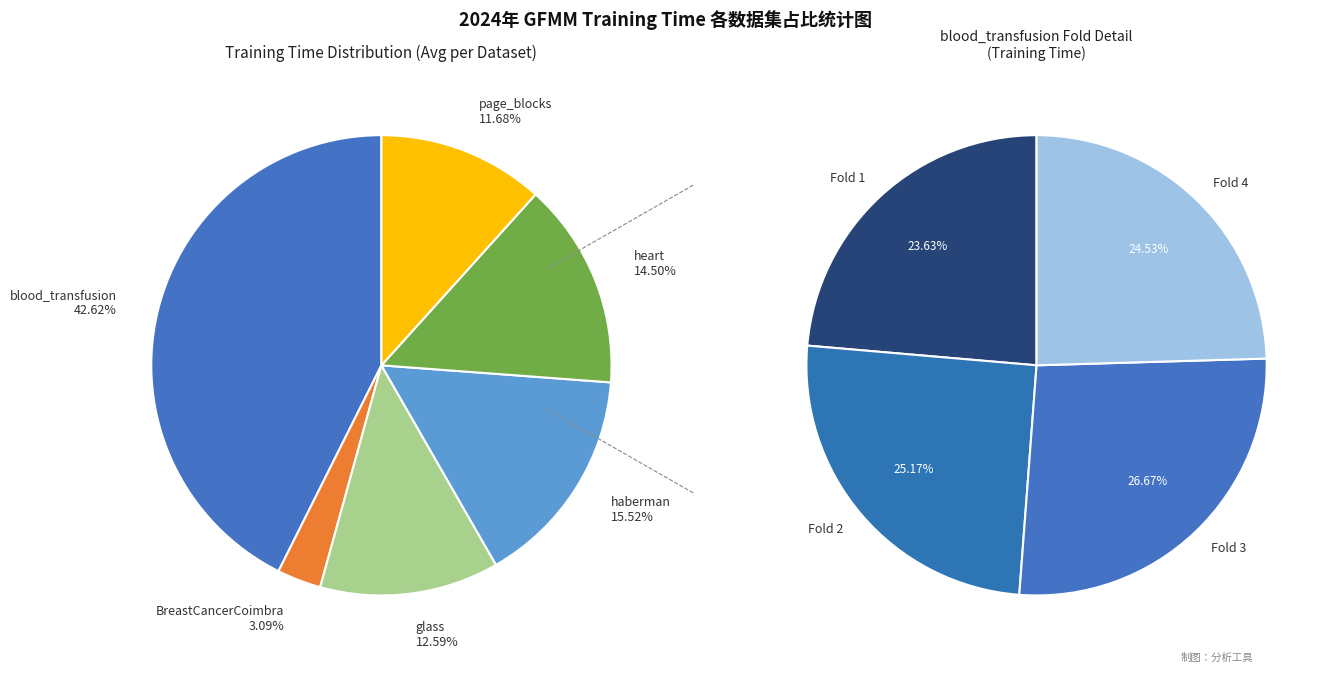

Is glass-2 the majority of the pie?

No